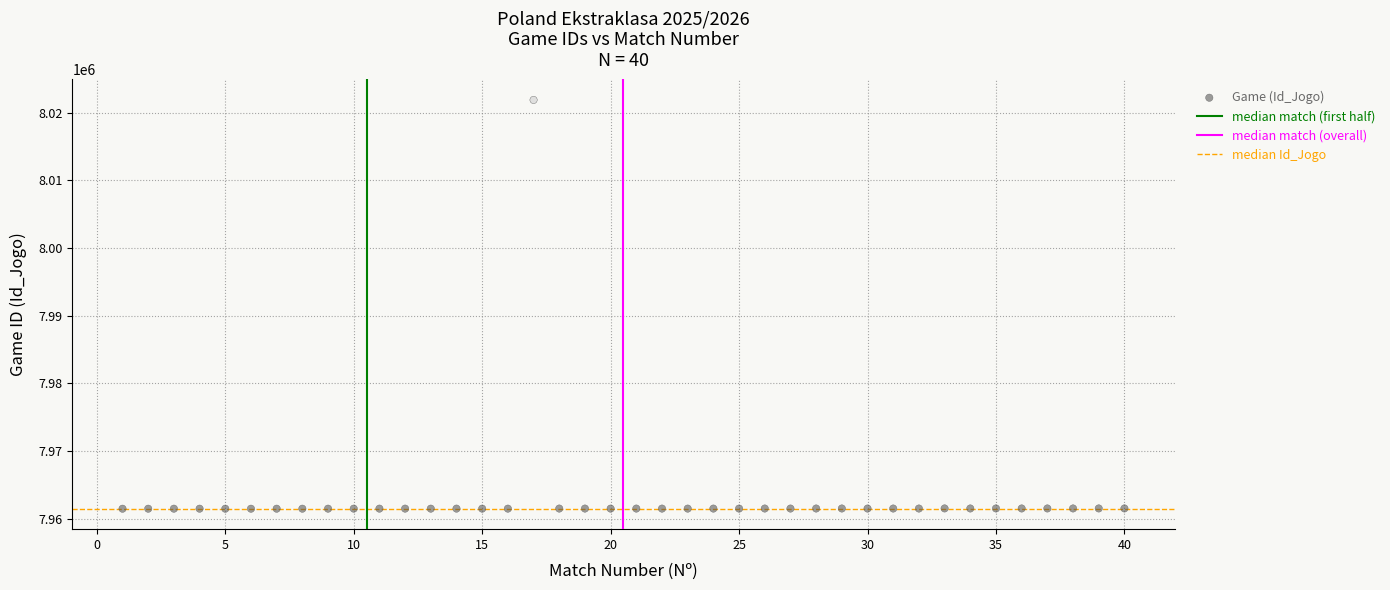

What is the range of Y values (max minus min)?

60423